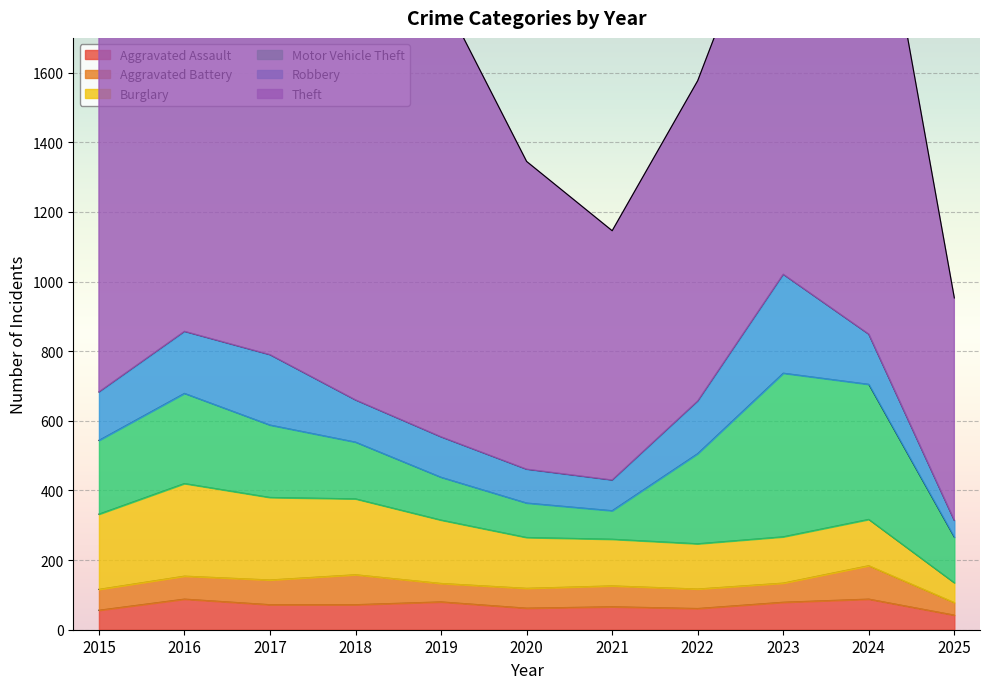

The value of Motor Vehicle Theft at 2025 is 131. True or false?

True